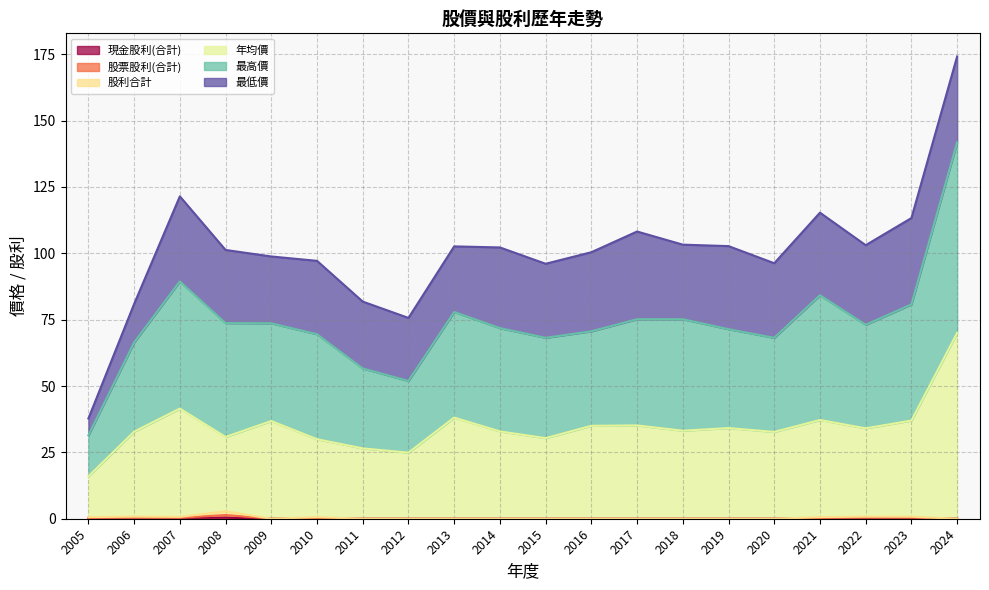

What is the total value across all series at 2009?

98.8